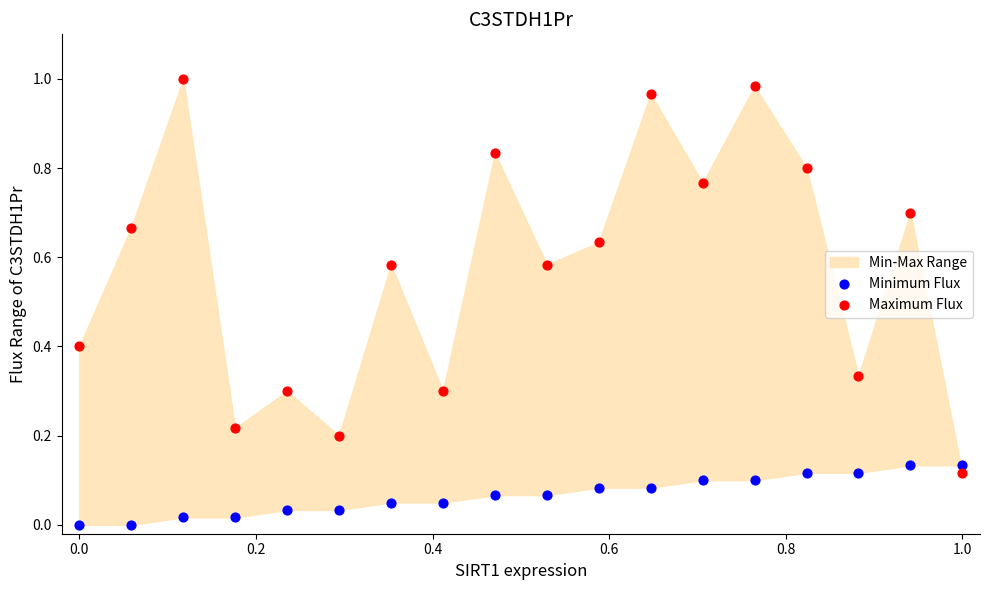

Which series has the largest Y range (max minus min)?

Maximum Flux